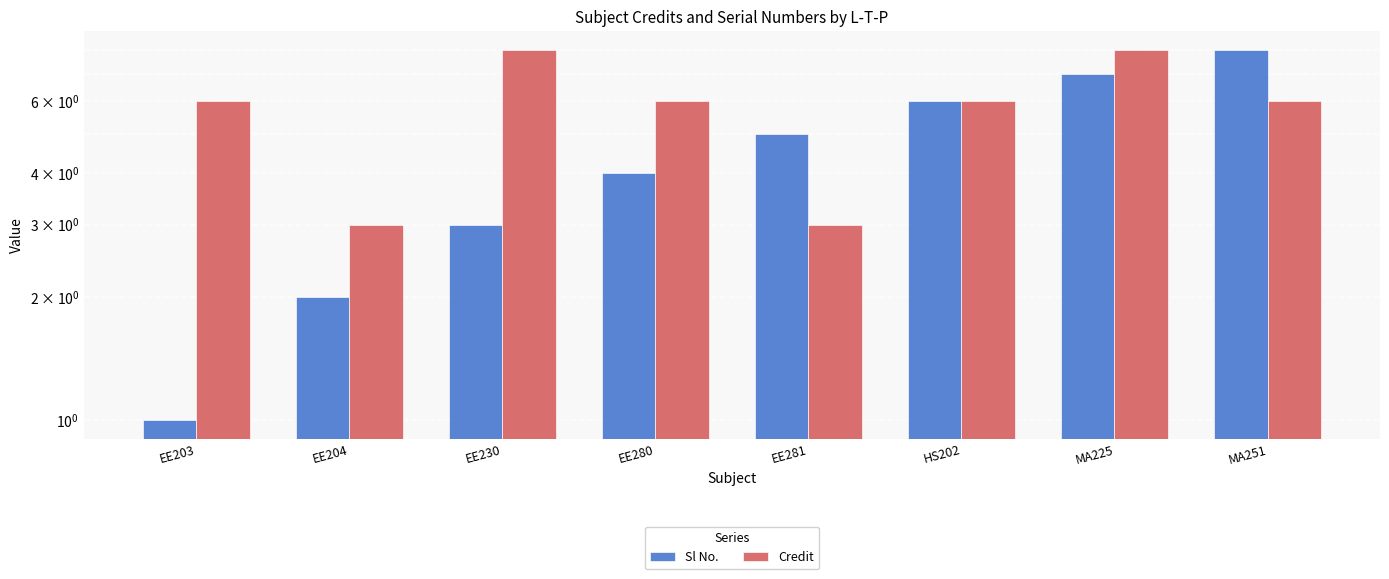

What is the total value across all series at MA251?

14